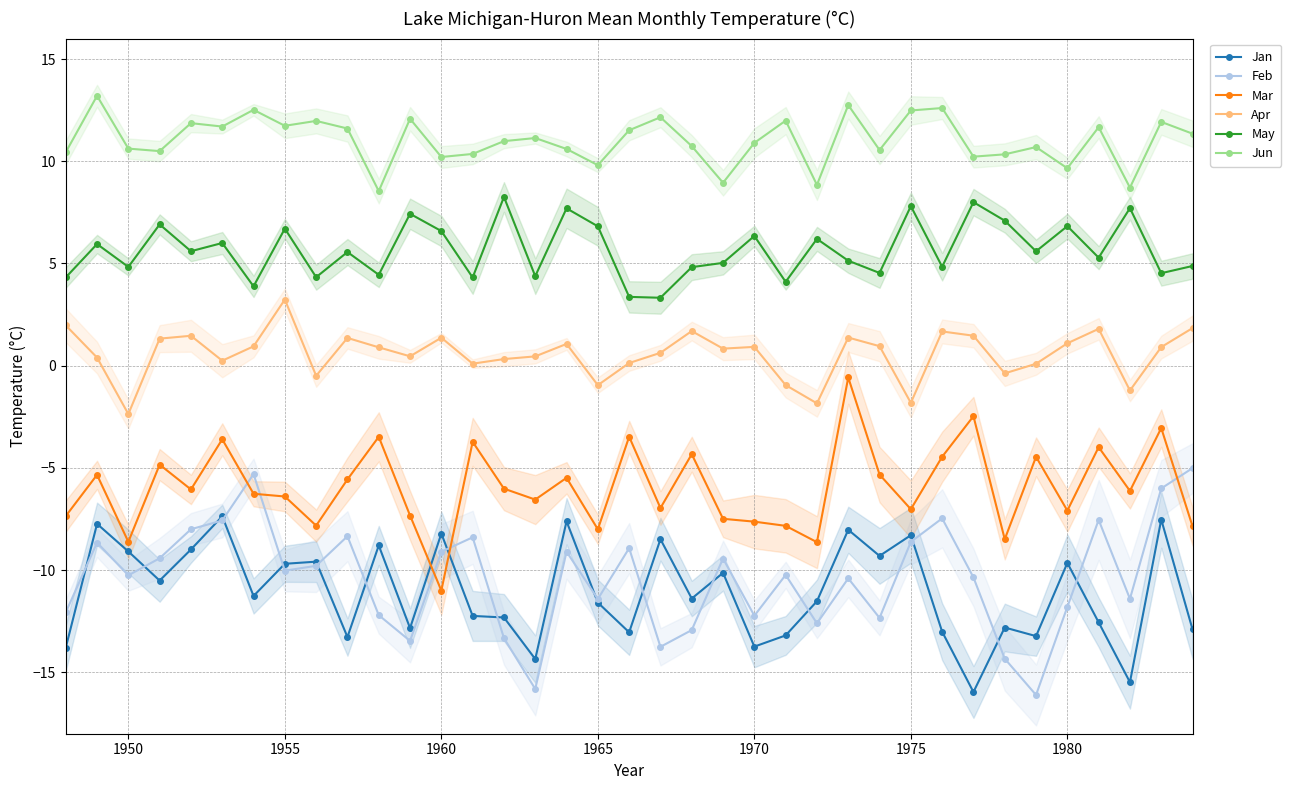

Is this an area chart (filled region under the line)?

No